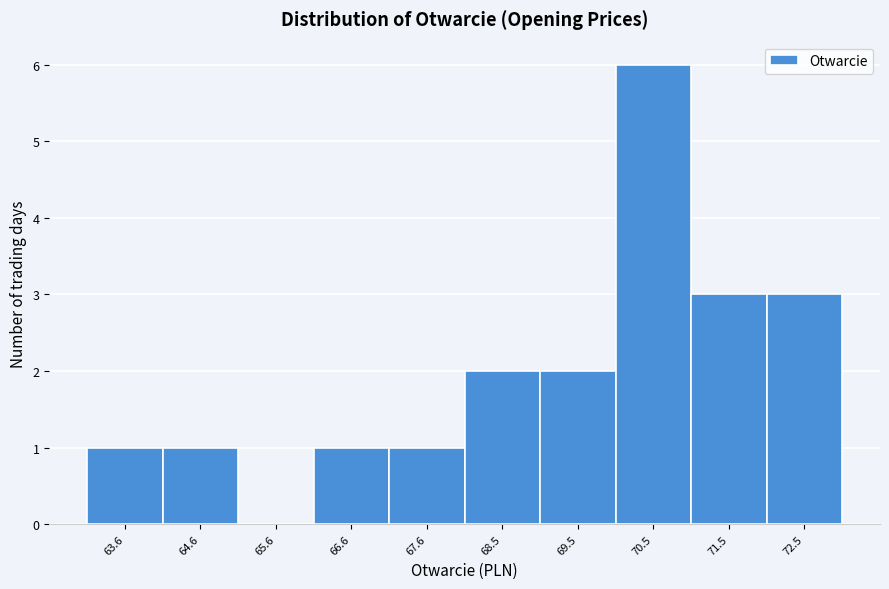

Reading left to right, what are all the values shown in this chart?

63.6=1	64.6=1	65.6=0	66.6=1	67.6=1	68.5=2	69.5=2	70.5=6	71.5=3	72.5=3